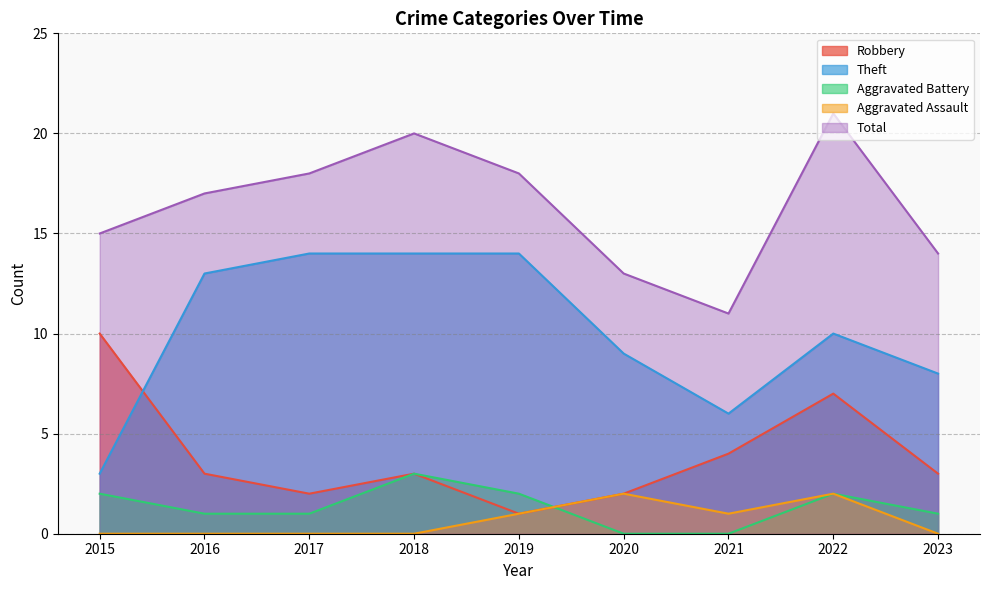

What is the difference between the Theft values at 2022 and 2019?

4